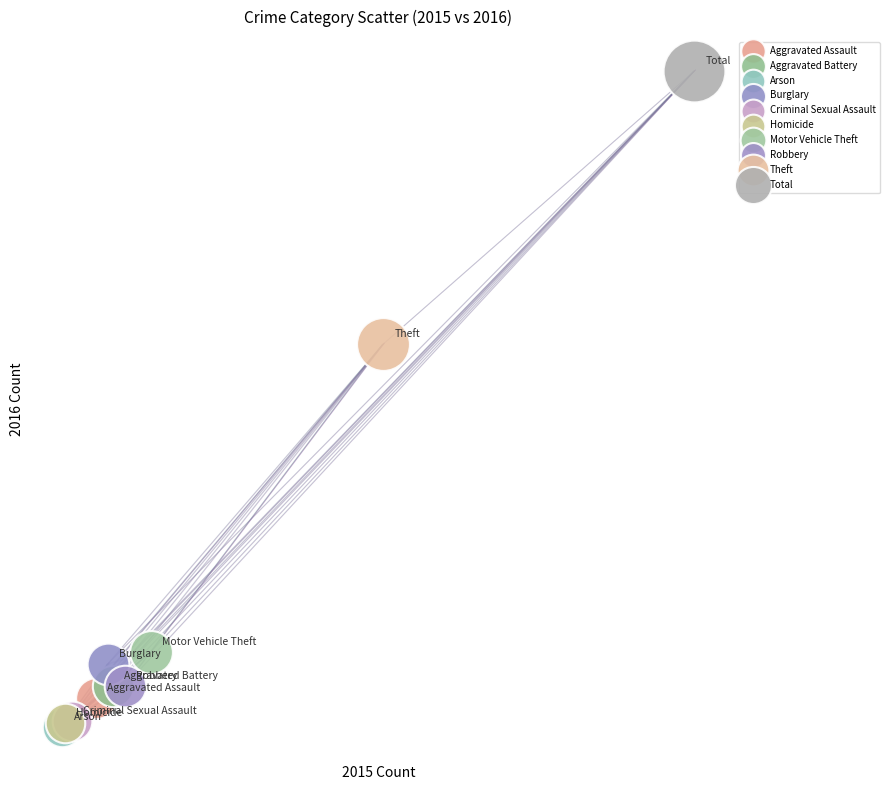

What are all the series names shown in the legend?

Aggravated Assault, Aggravated Battery, Arson, Burglary, Criminal Sexual Assault, Homicide, Motor Vehicle Theft, Robbery, Theft, Total